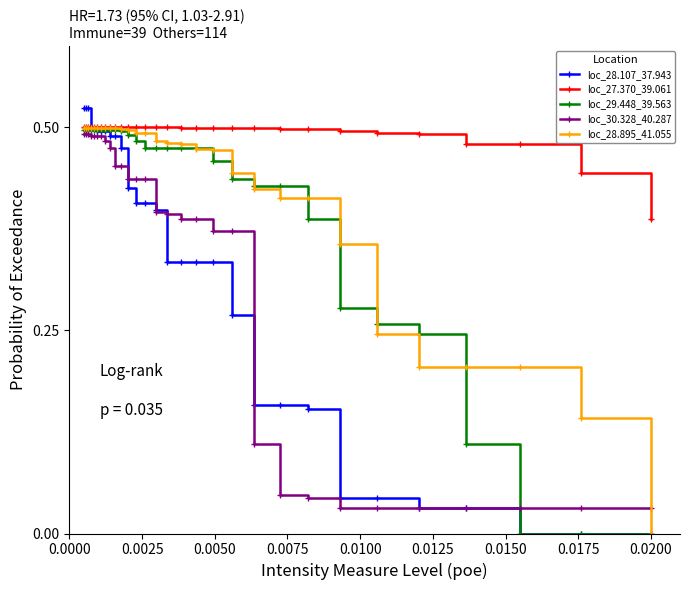

Which series has the largest range (max minus min)?

loc_28.107_37.943